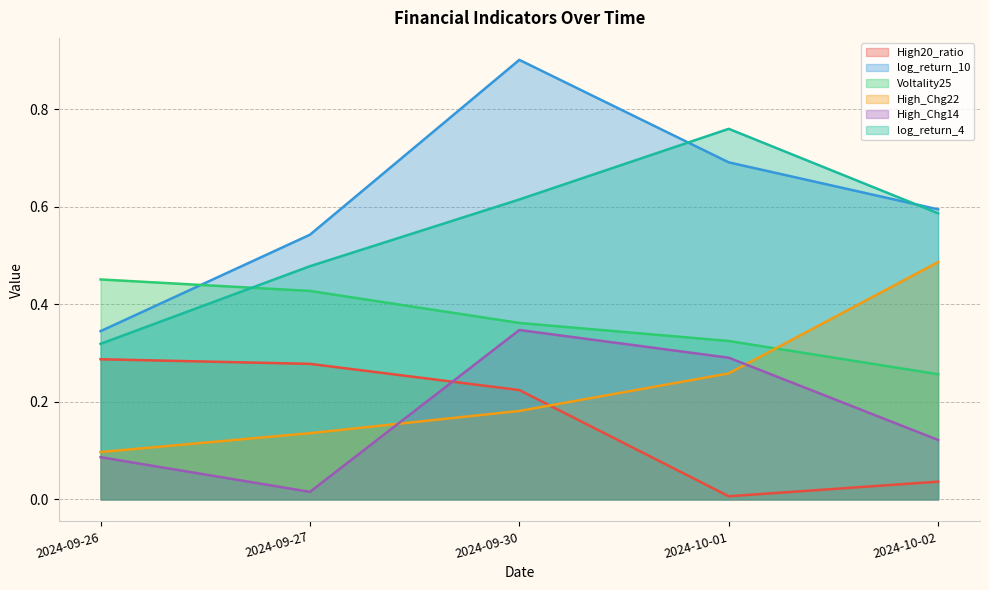

Where is the first local minimum for High_Chg14?

2024-09-27